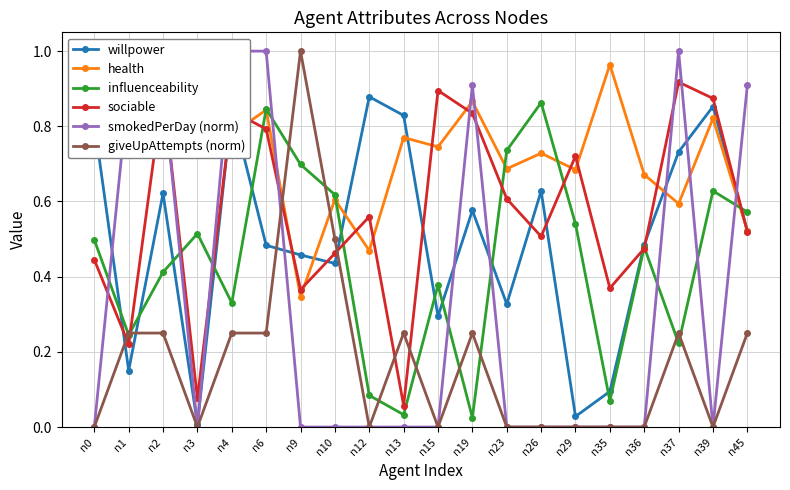

True or false: health has a value of 0.7 at n26.

True